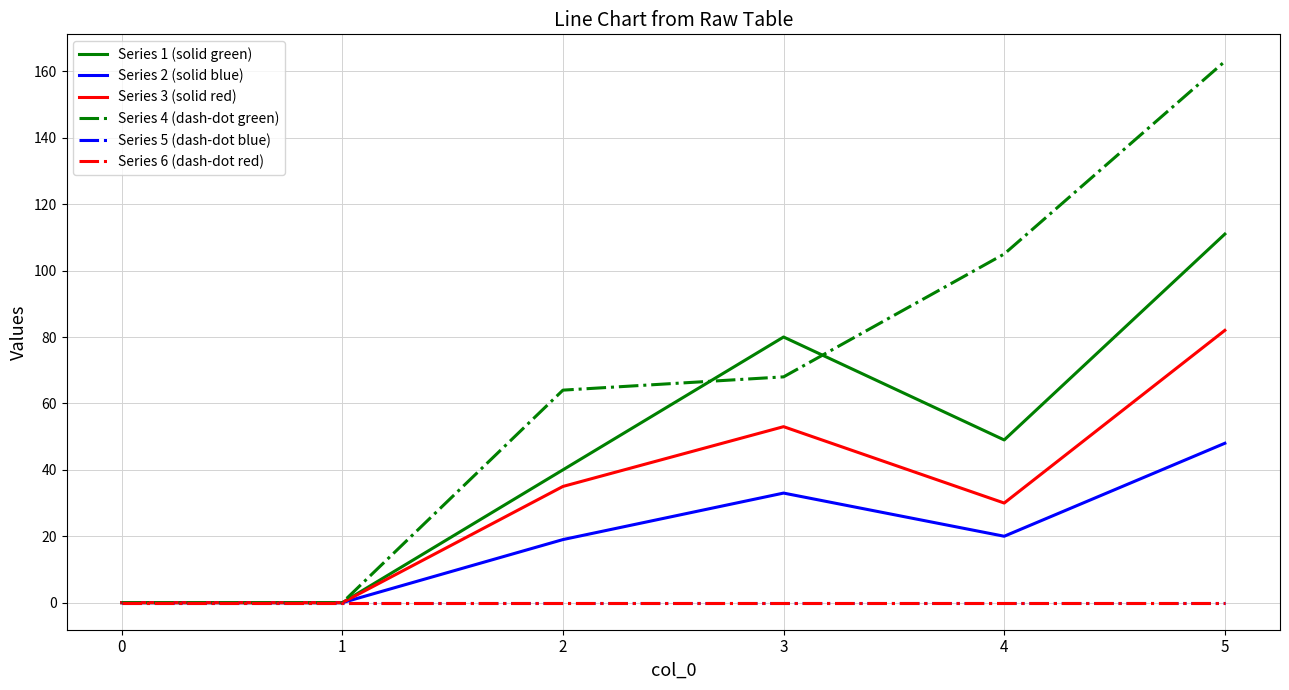

Does the chart have visible grid lines?

Yes